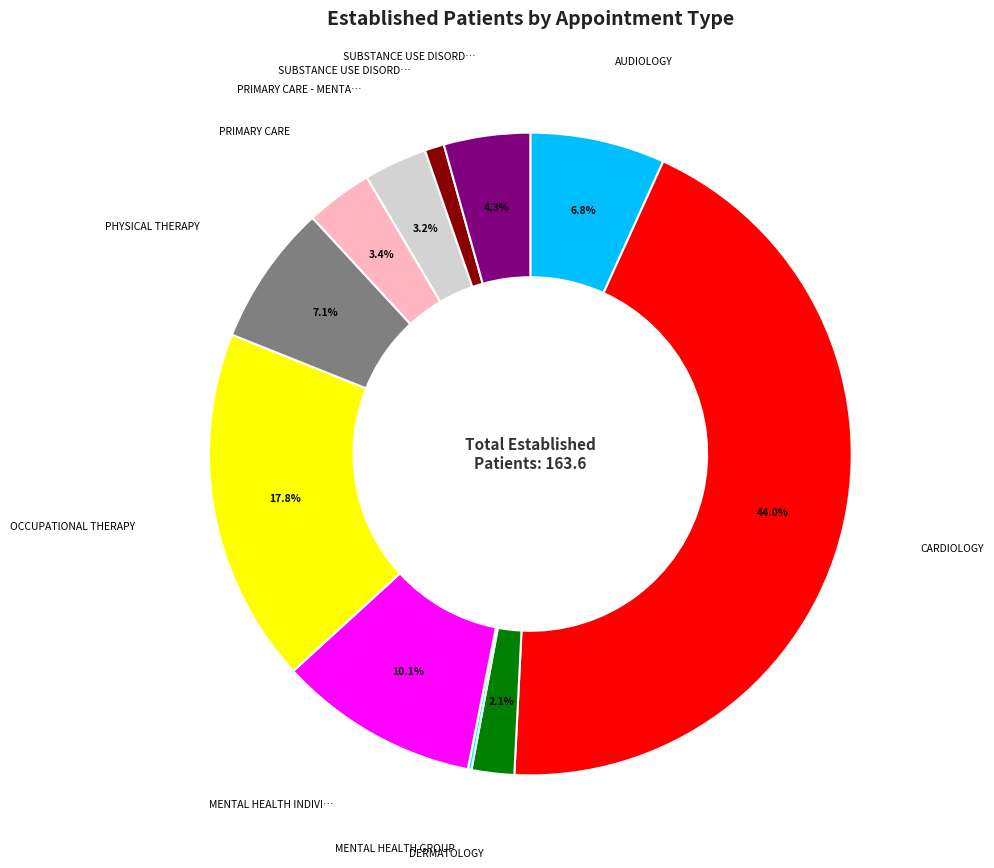

Does any single category account for the majority?

No